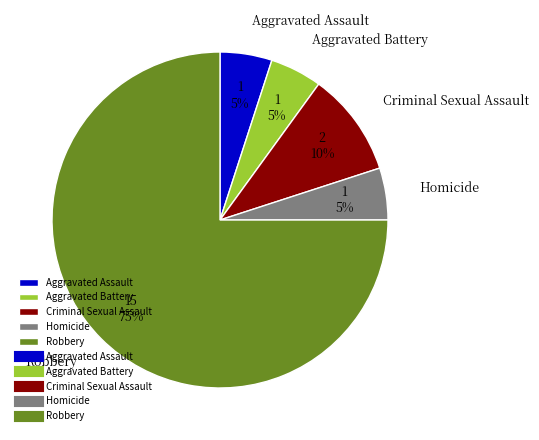

To the nearest percent, what is the difference between the largest and smallest slice percentages?

70%